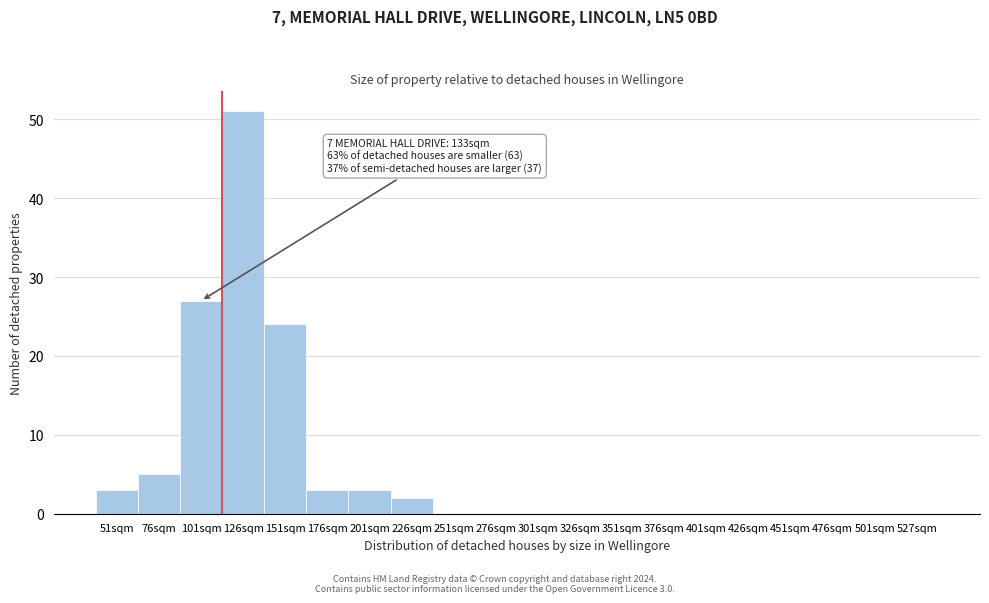

Reading left to right, list all the values displayed in this chart.

51sqm=3	76sqm=5	101sqm=27	126sqm=51	151sqm=24	176sqm=3	201sqm=3	226sqm=2	251sqm=0	276sqm=0	301sqm=0	326sqm=0	351sqm=0	376sqm=0	401sqm=0	426sqm=0	451sqm=0	476sqm=0	501sqm=0	527sqm=0